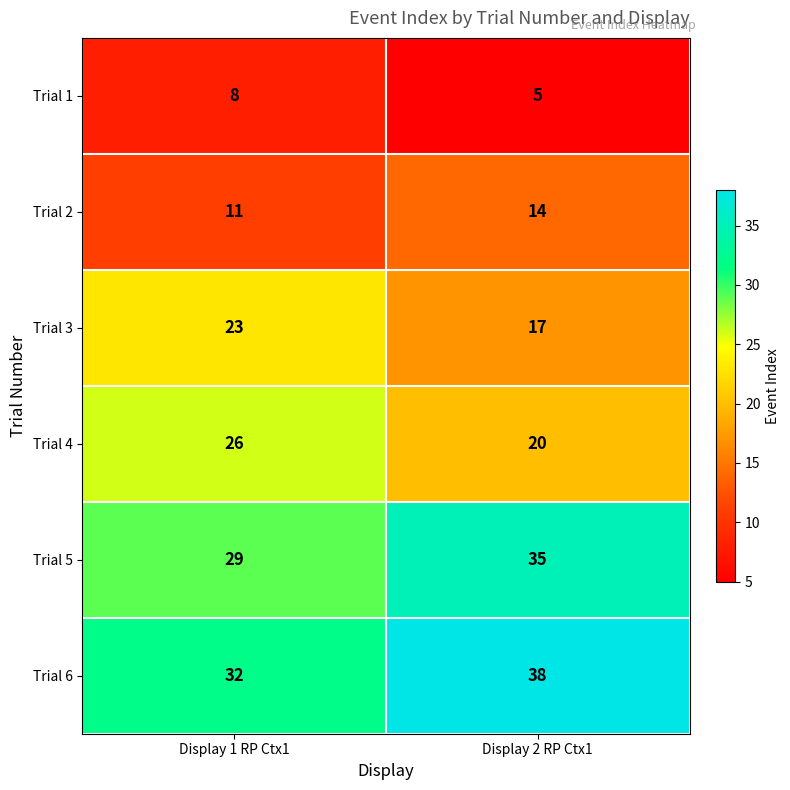

What is the difference between the highest and lowest values at Display 1 RP Ctx1?

24